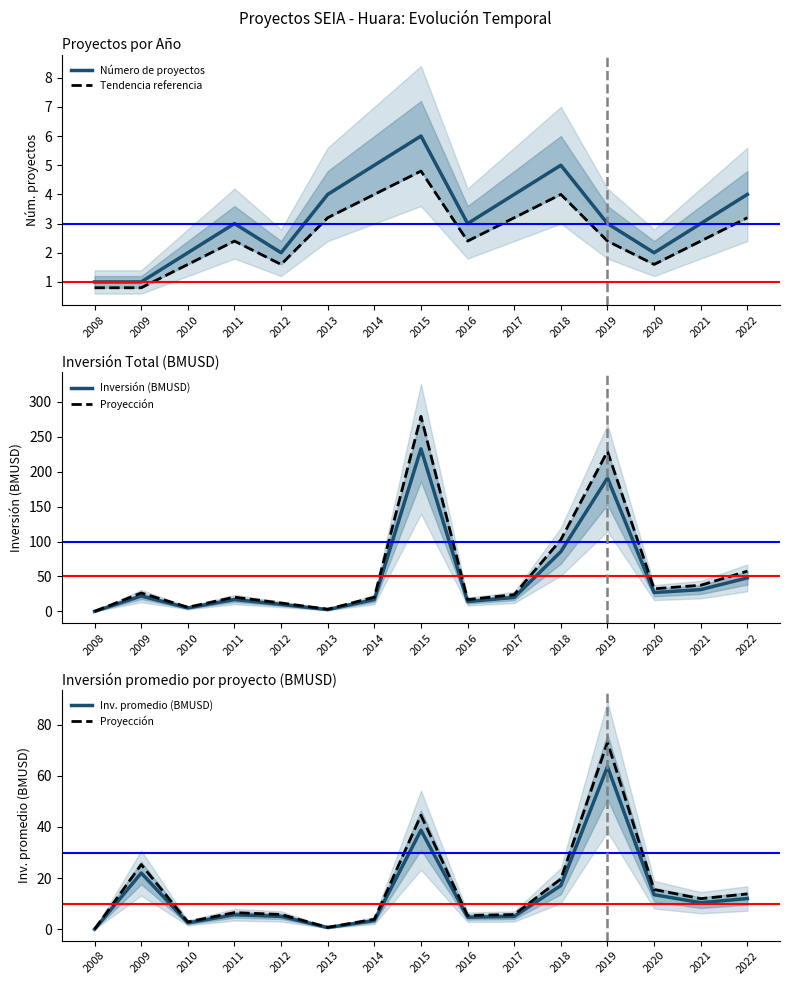

How many times do Inversión (BMUSD) and Tendencia referencia cross each other?

3